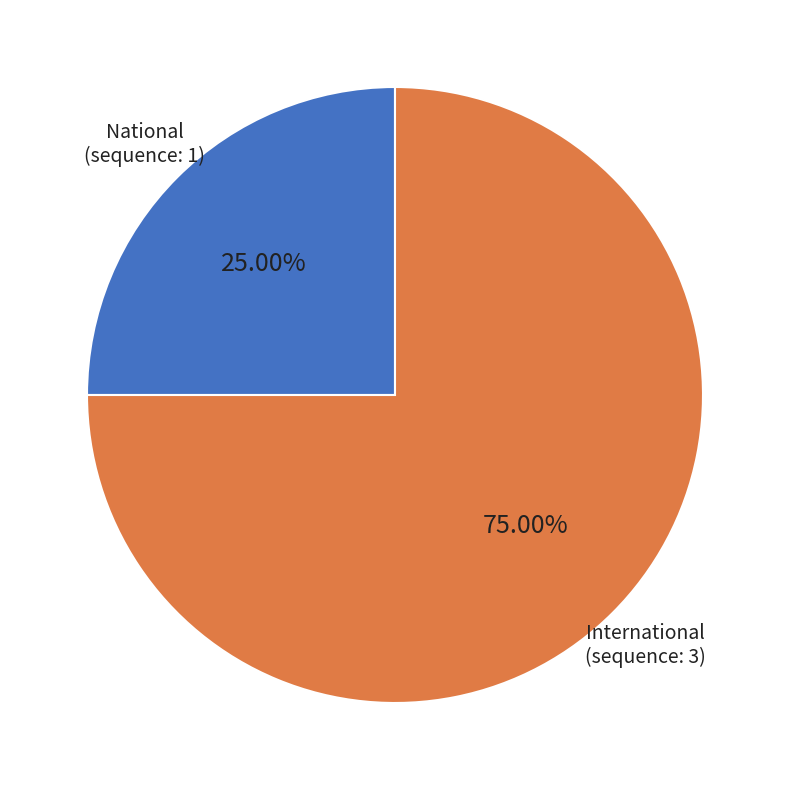

Rank the categories by value from lowest to highest.

National, International